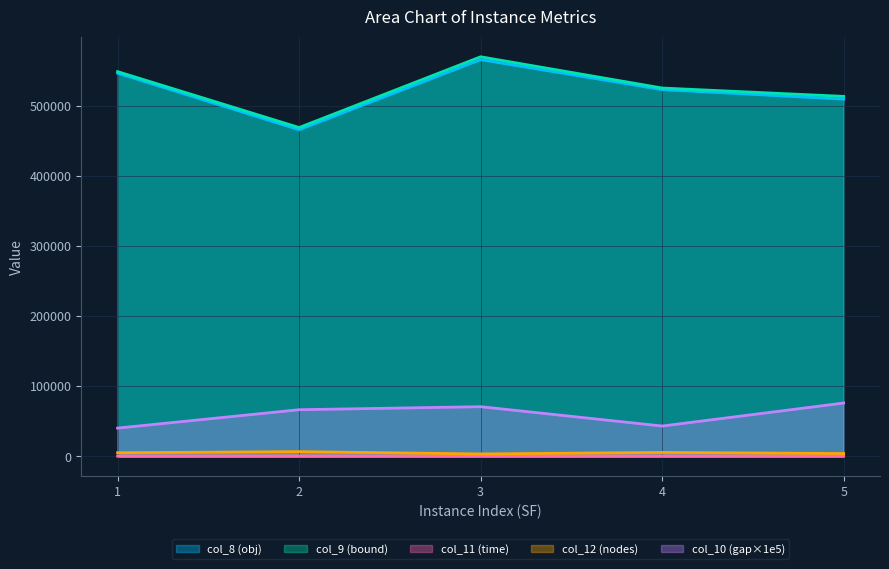

At which label does col_8 first exceed 523202?

1